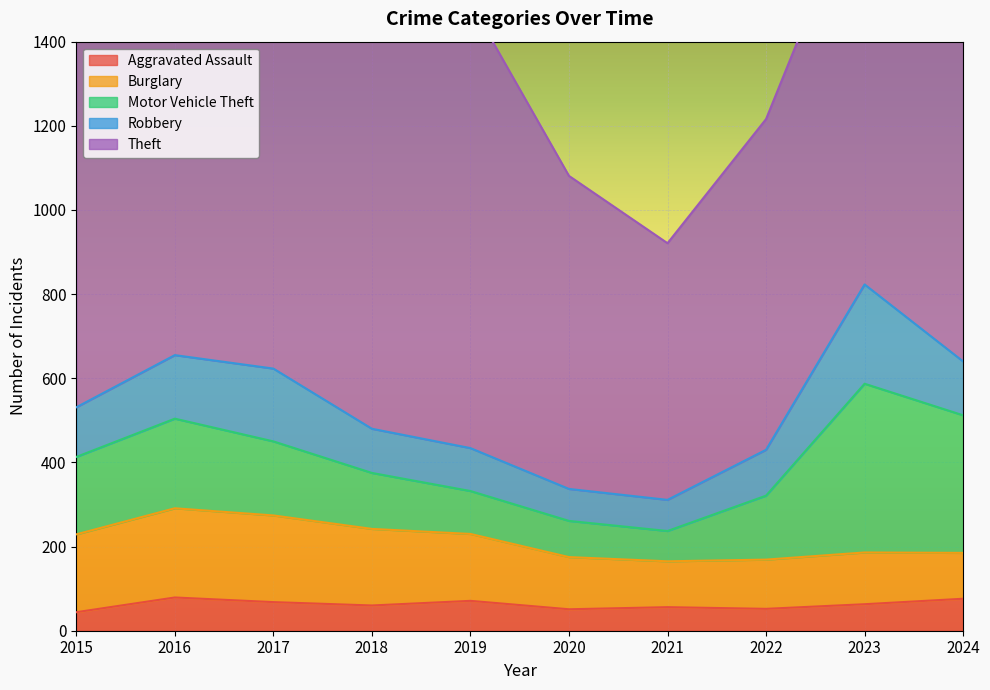

How many lines are shown in the chart?

5